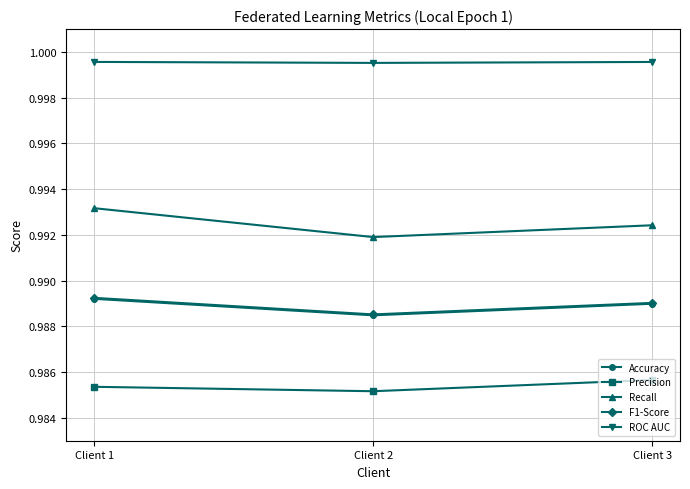

Count the F1-Score values in the range 0 to 1.

3